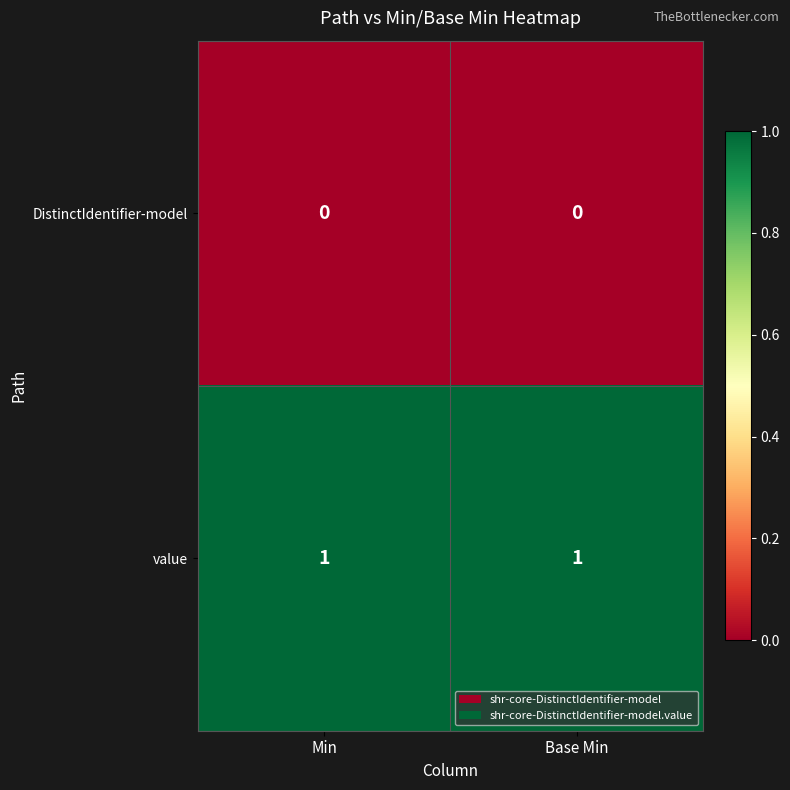

What is the total value across all series at Base Min?

1